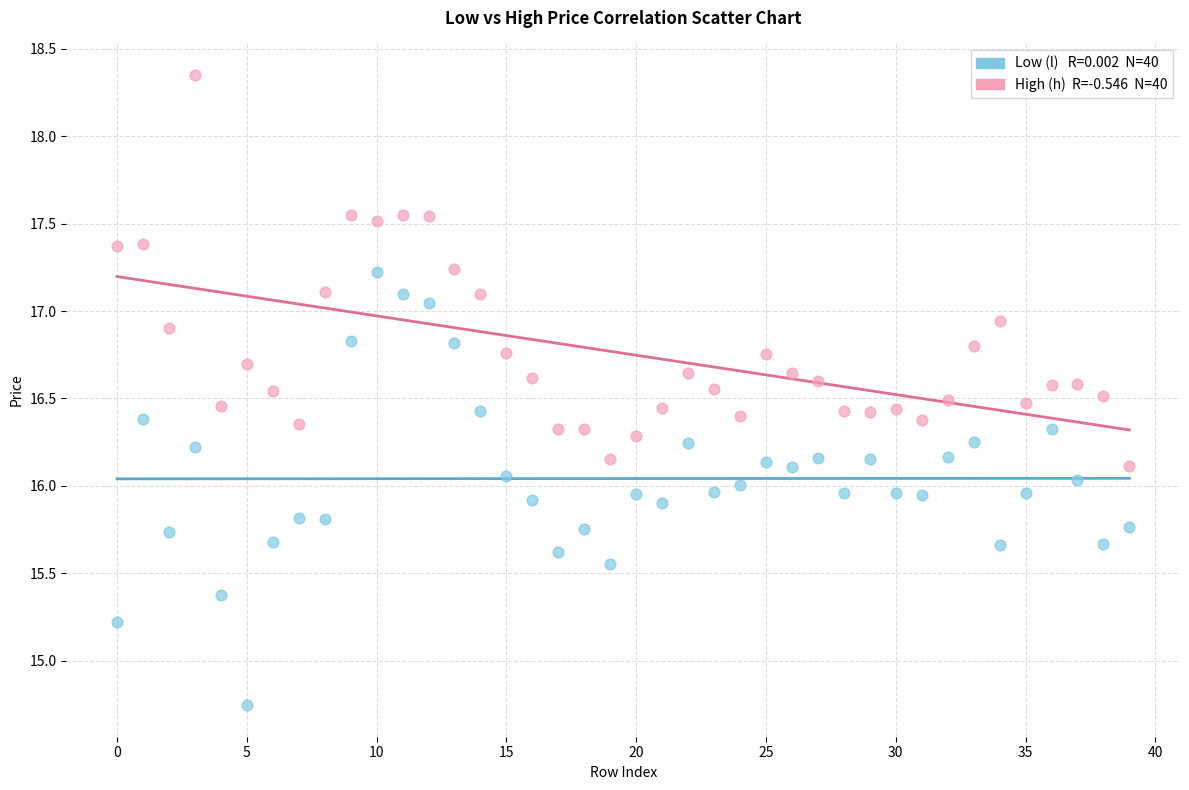

Across all data points, what is the range of Y values (max minus min)?

3.6